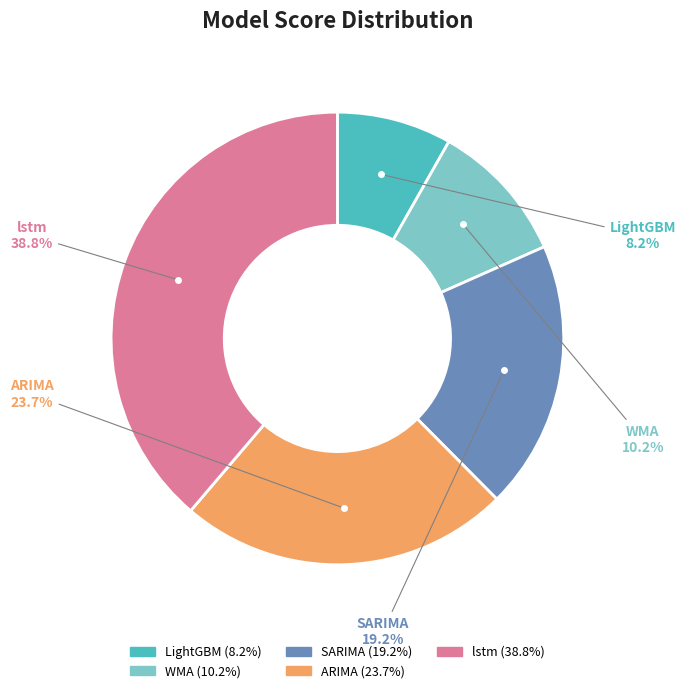

To the nearest percent, what percentage of the pie is ARIMA?

24%